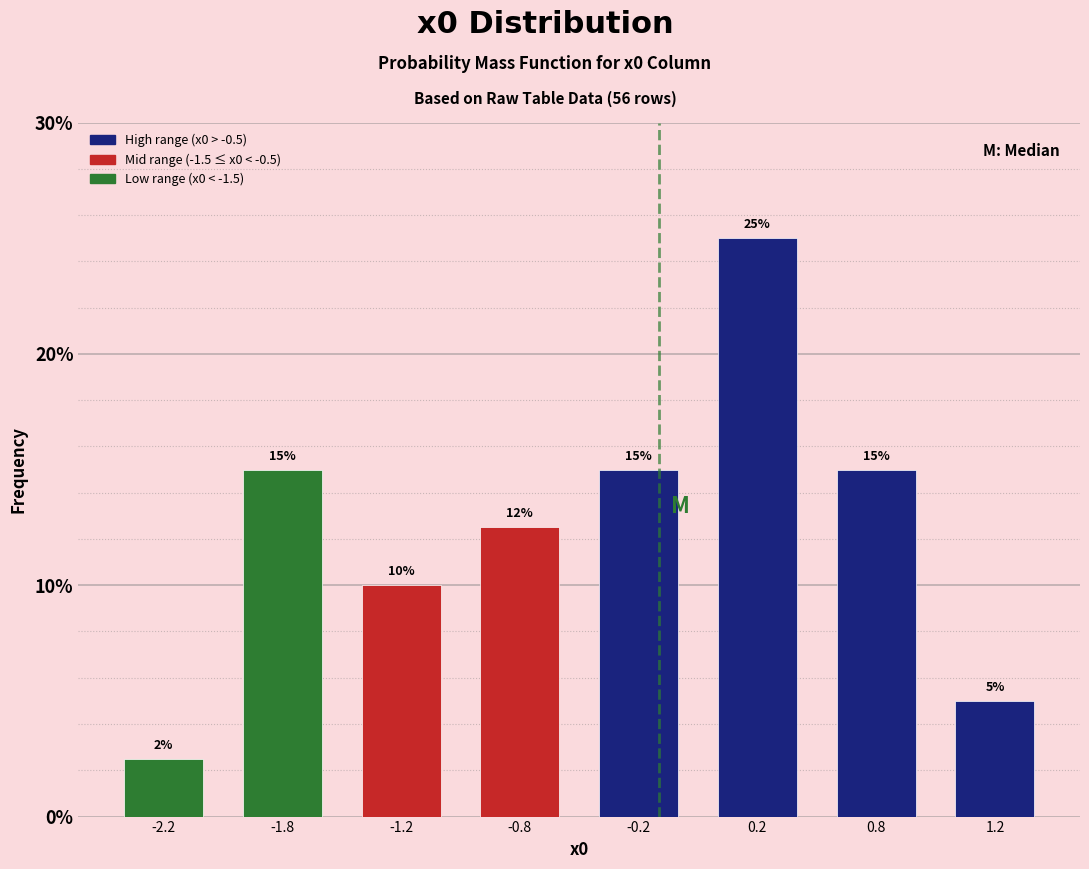

Count the values in the range 10 to 15.

5